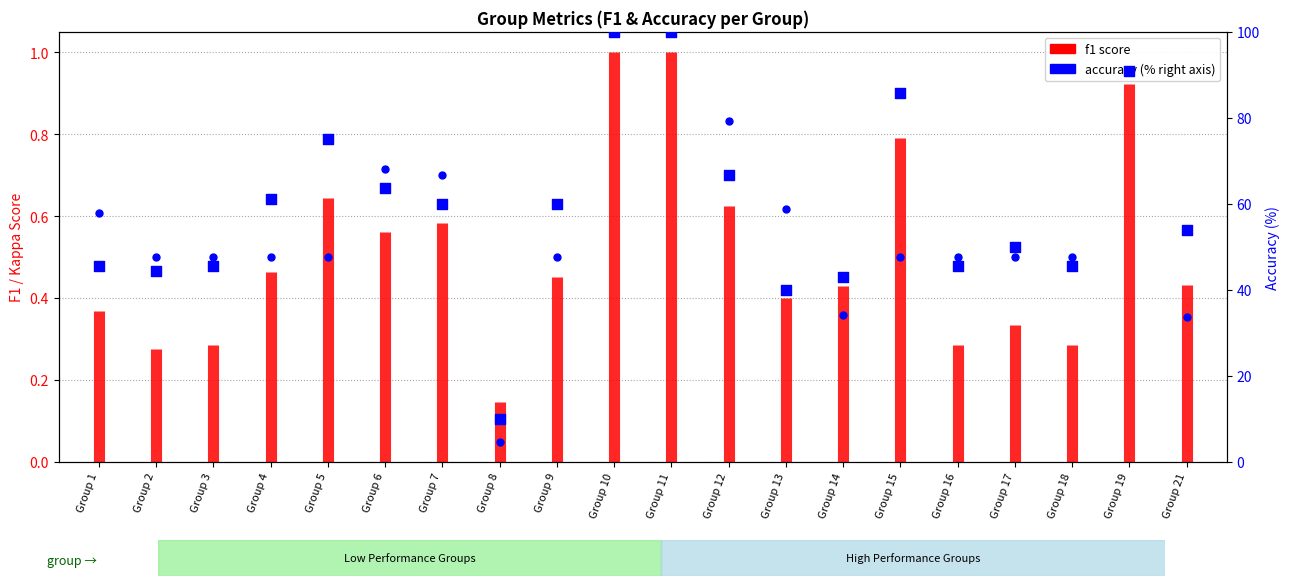

What is the change in value from Group 9 to Group 18?

-14.5